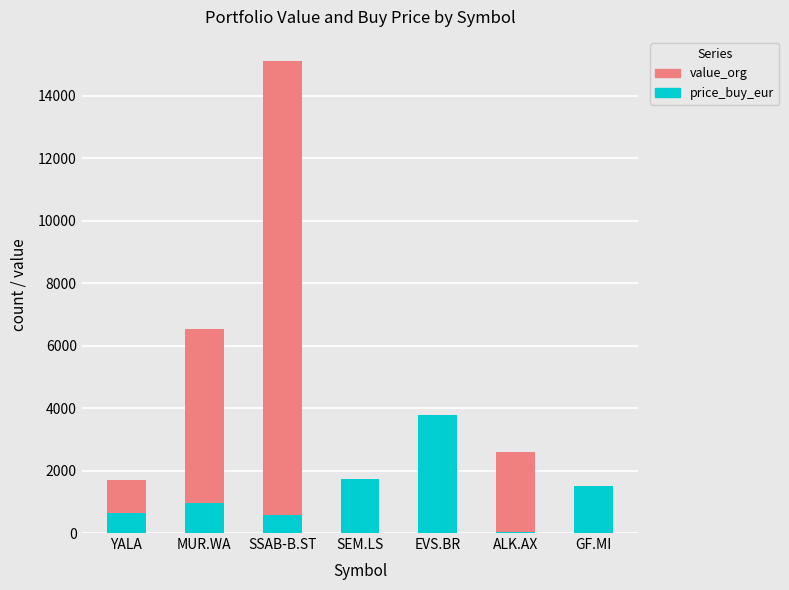

At which category is the sum across all series the highest?

SSAB-B.ST